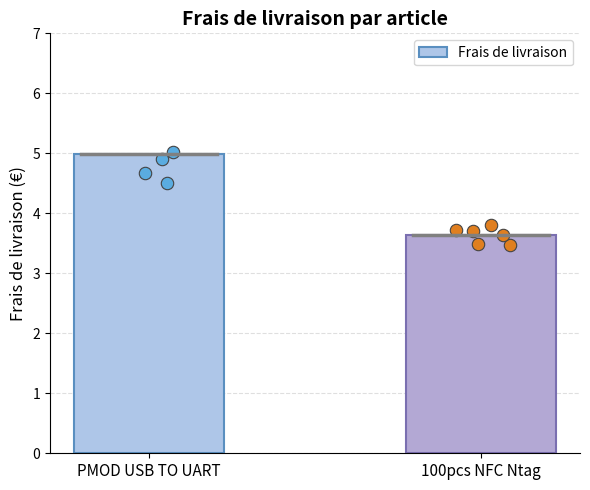

What is the change in value from PMOD USB TO UART to 100pcs NFC Ntag?

-1.4